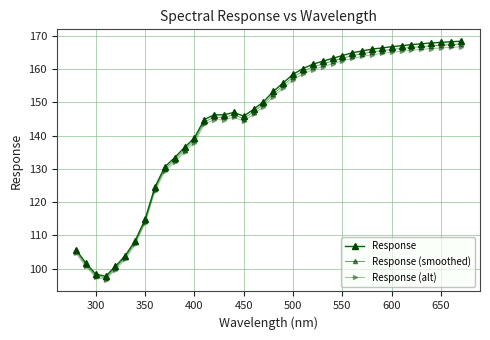

True or false: Response and Response (smoothed) intersect in this chart.

False